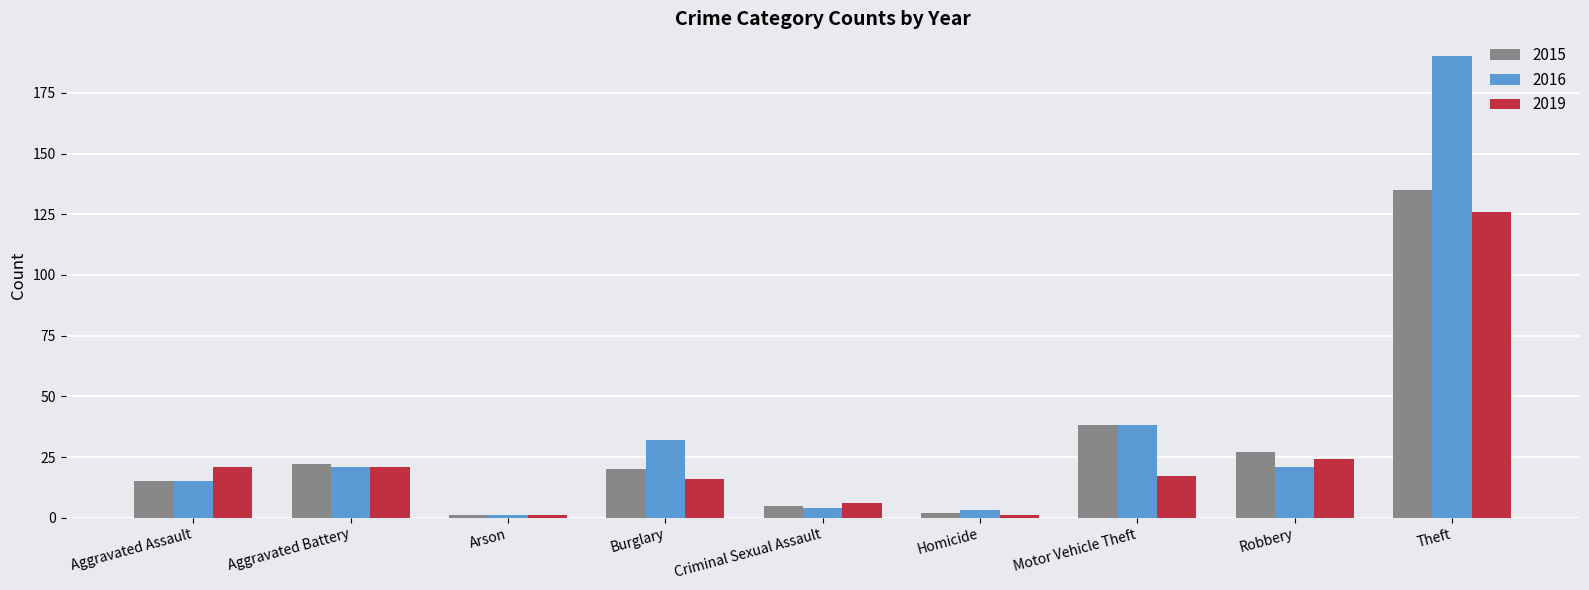

Reading right to left, what are all the values shown in this chart?

2015: Theft=135	Robbery=27	Motor Vehicle Theft=38	Homicide=2	Criminal Sexual Assault=5	Burglary=20	Arson=1	Aggravated Battery=22	Aggravated Assault=15
2016: Theft=190	Robbery=21	Motor Vehicle Theft=38	Homicide=3	Criminal Sexual Assault=4	Burglary=32	Arson=1	Aggravated Battery=21	Aggravated Assault=15
2019: Theft=126	Robbery=24	Motor Vehicle Theft=17	Homicide=1	Criminal Sexual Assault=6	Burglary=16	Arson=1	Aggravated Battery=21	Aggravated Assault=21